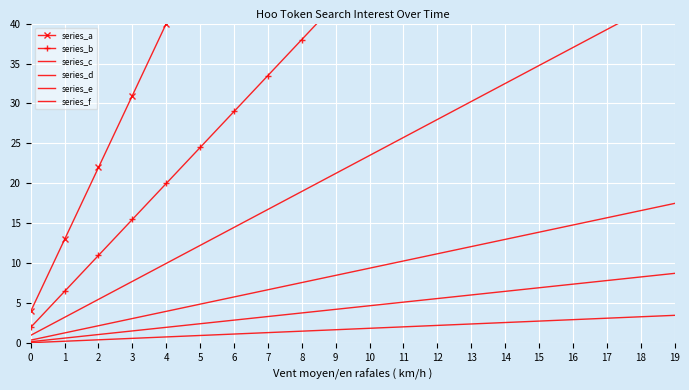

What value does the series_f series have at 8?

1.5